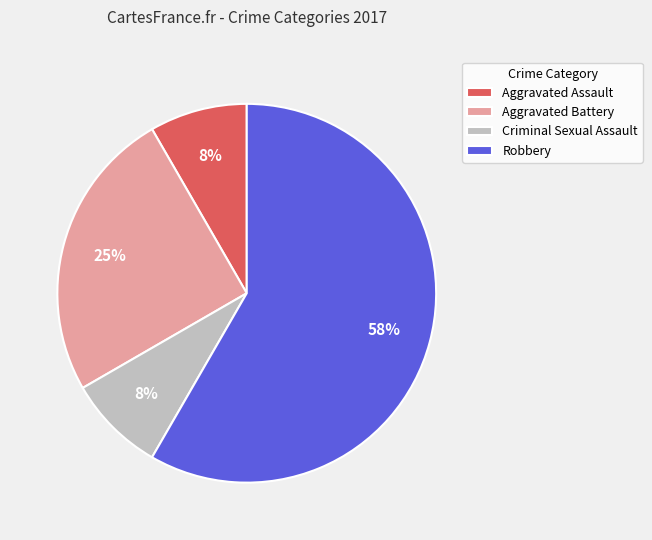

Do Criminal Sexual Assault and Aggravated Assault together represent more than half of the pie?

No